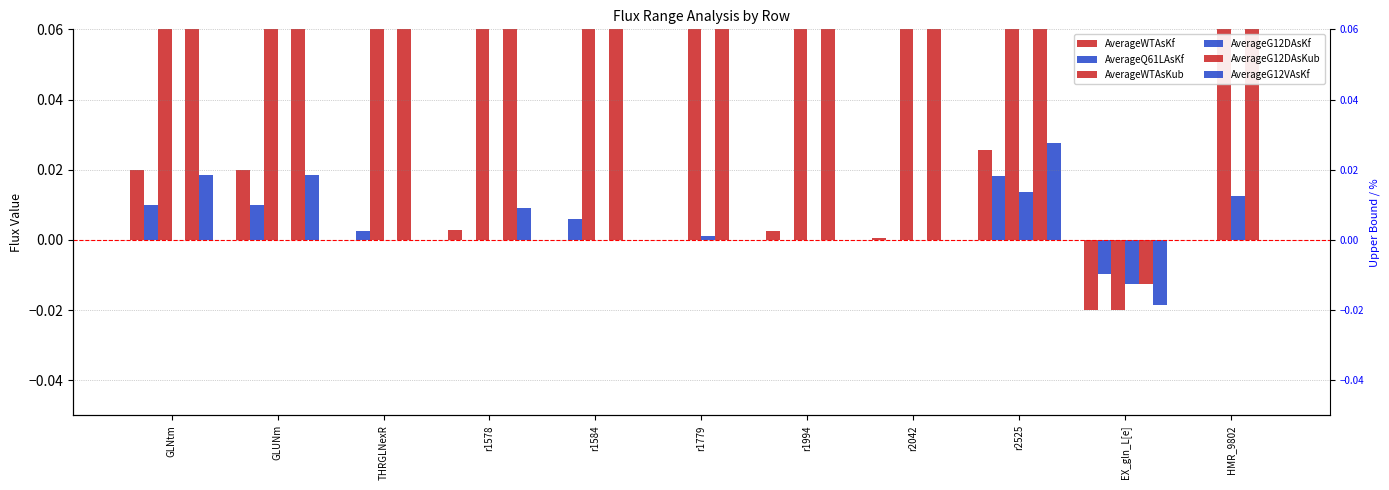

At which category is the sum across all series the highest?

r2525